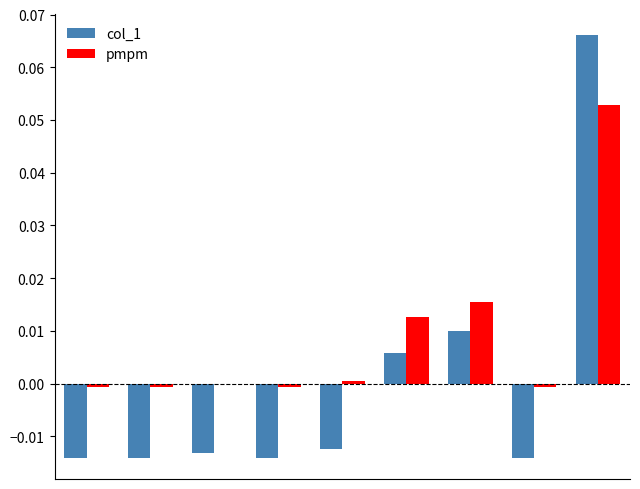

Which series has the largest total across all categories?

pmpm